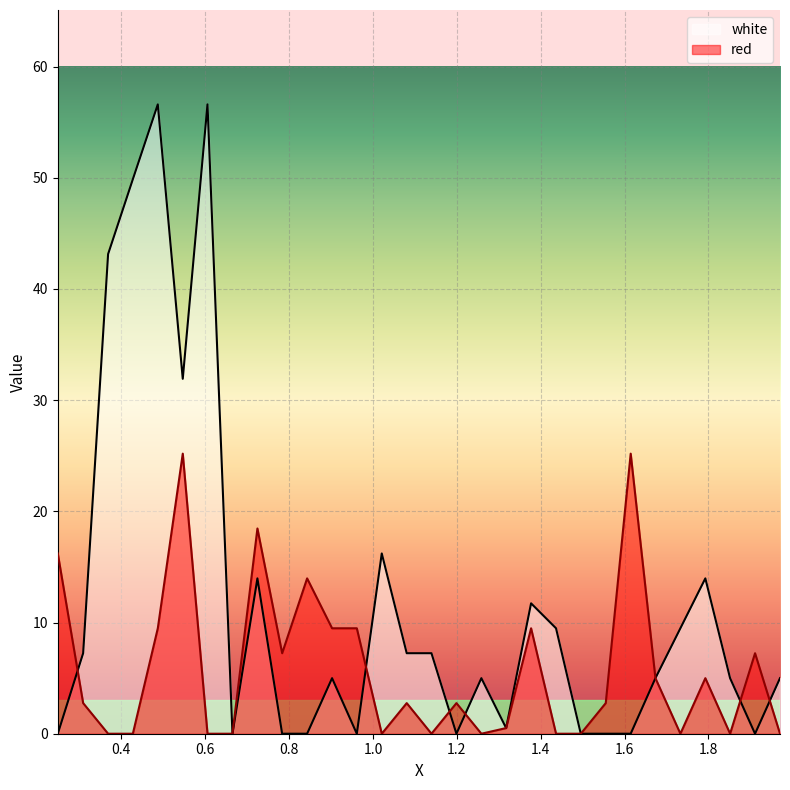

Reading right to left, transcribe all the data shown in this chart.

red: 1.9705=0.0	1.911=7.2	1.8515=0.0	1.7925=5.0	1.733=0.0	1.6735=5.0	1.6145=25.2	1.555=2.8	1.4955=0.0	1.4365=0.0	1.377=9.5	1.3175=0.5	1.2585=0.0	1.199=2.8	1.1395=0.0	1.0805=2.8	1.021=0.0	0.9615=9.5	0.9025=9.5	0.843=14.0	0.7835=7.2	0.7245=18.5	0.665=0.0	0.6055=0.0	0.5465=25.2	0.487=9.5	0.4275=0.0	0.3685=0.0	0.309=2.8	0.2485=16.2
white: 1.9705=5.0	1.911=0.0	1.8515=5.0	1.7925=14.0	1.733=9.5	1.6735=5.0	1.6145=0.0	1.555=0.0	1.4955=0.0	1.4365=9.5	1.377=11.7	1.3175=0.5	1.2585=5.0	1.199=0.0	1.1395=7.2	1.0805=7.2	1.021=16.2	0.9615=0.0	0.9025=5.0	0.843=0.0	0.7835=0.0	0.7245=14.0	0.665=0.0	0.6055=56.6	0.5465=31.9	0.487=56.6	0.4275=49.9	0.3685=43.1	0.309=7.2	0.2485=0.0